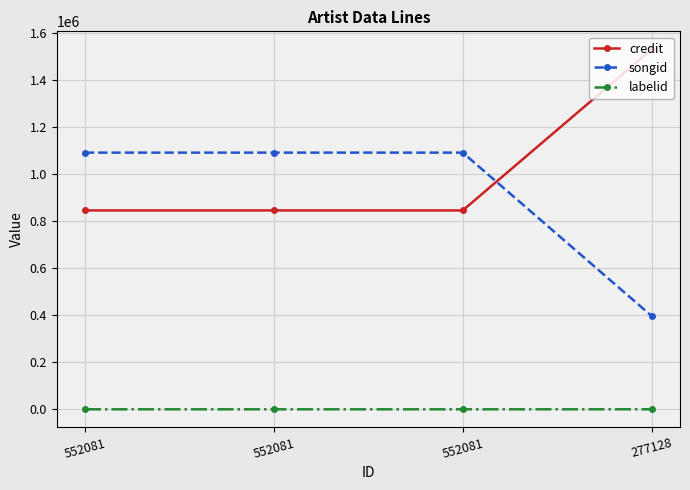

True or false: credit and labelid cross at least once.

False